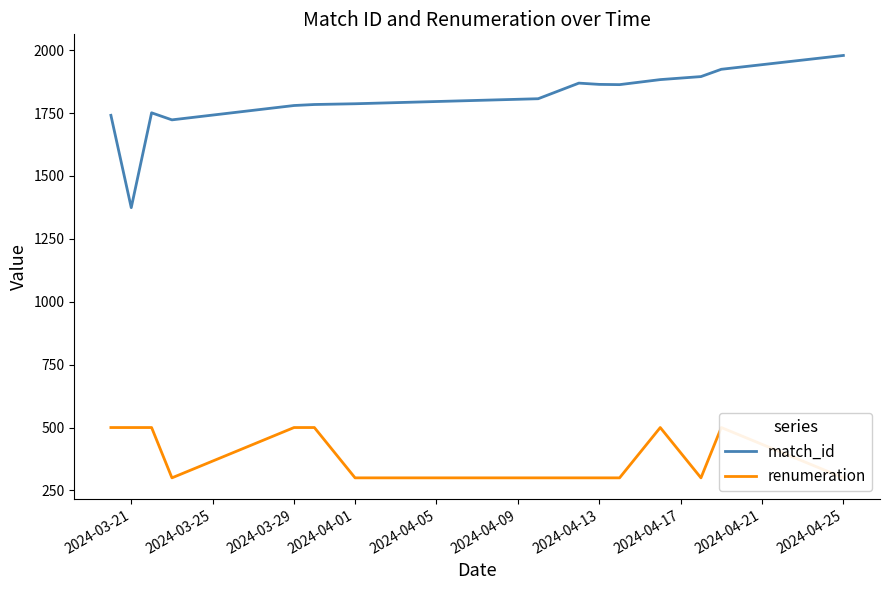

True or false: match_id has a value of 2864 at 2024-03-21.

False